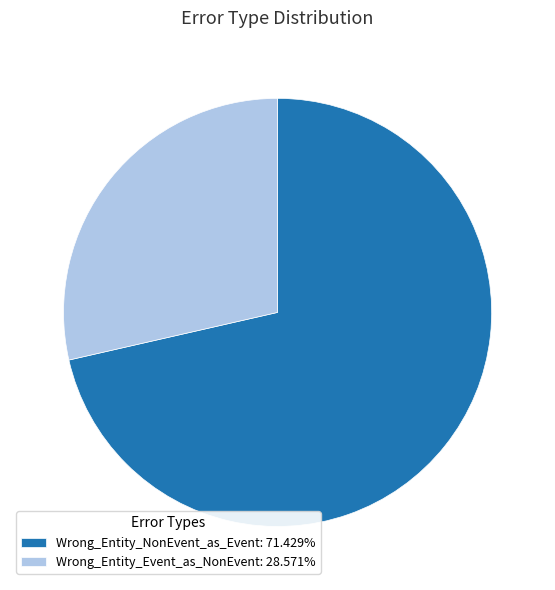

Is Wrong_Entity_NonEvent_as_Event: 71.429% the majority of the pie?

Yes